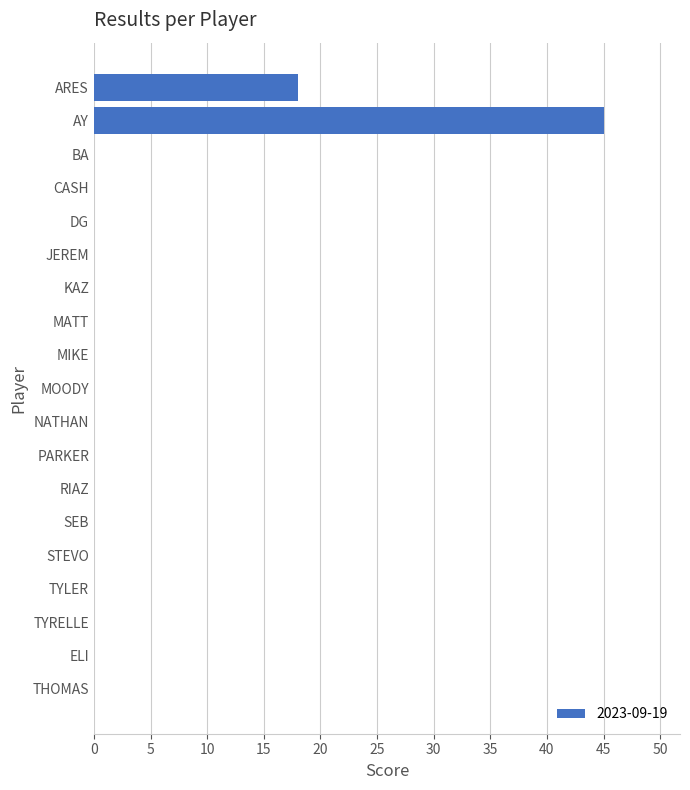

True or false: the data shows 25 at RIAZ.

False